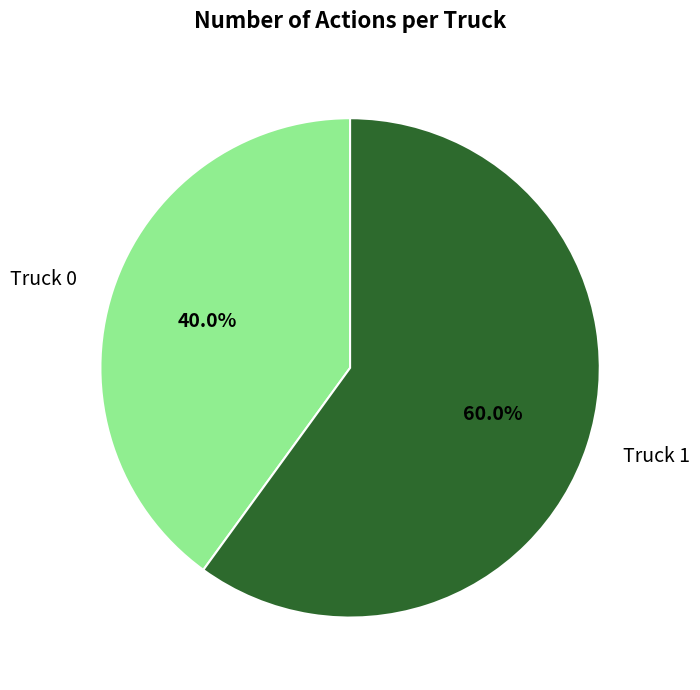

What percentage is the Truck 0 slice, to the nearest percent?

40%